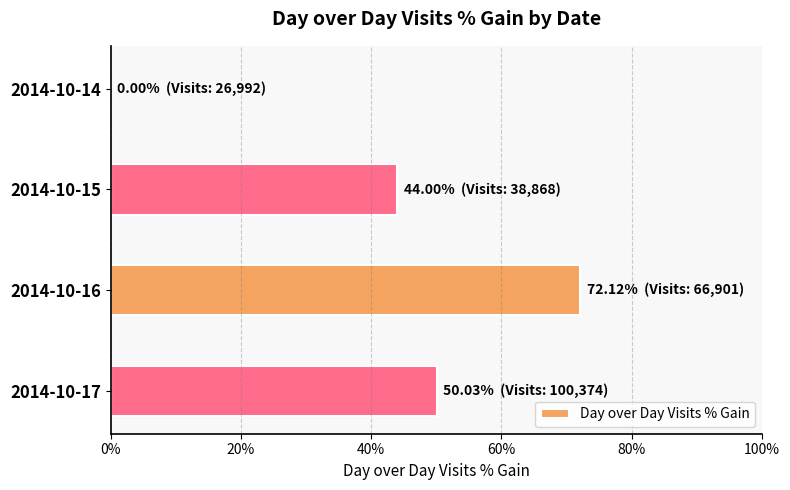

How many values are between 0 and 1?

4